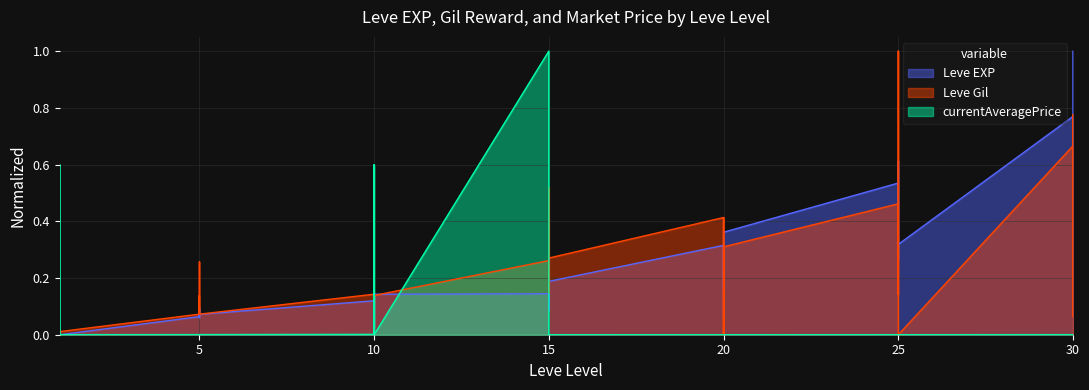

How many intersections are there between currentAveragePrice and Leve Gil?

10